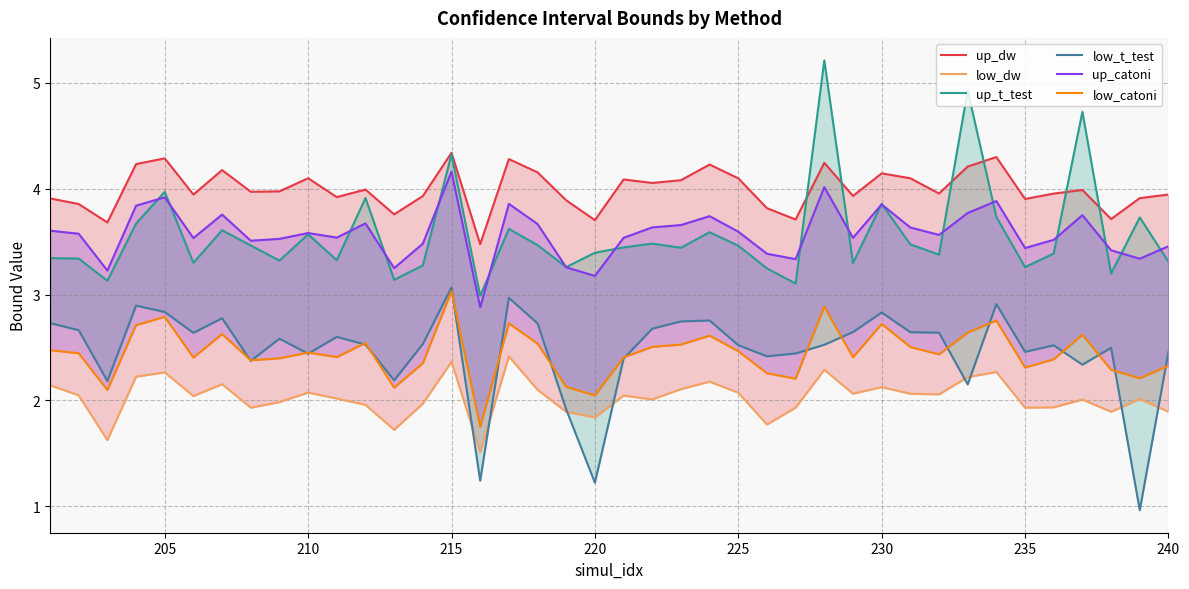

True or false: up_t_test has a value of 5.8 at 17.

False